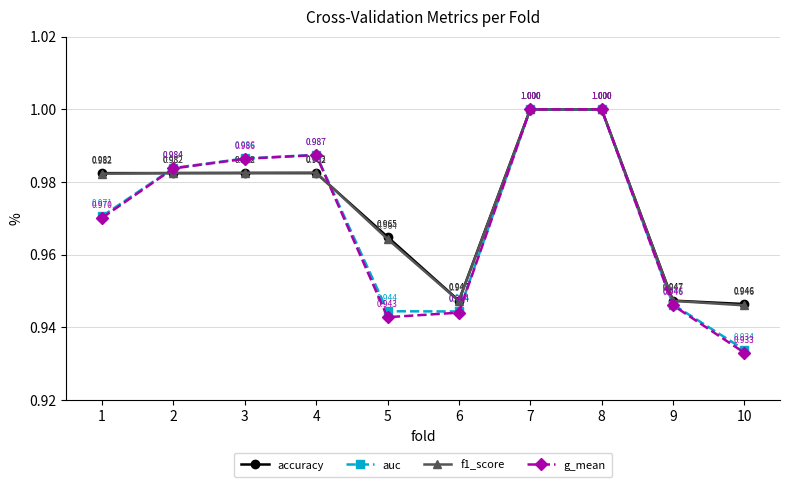

What is the total value across all series at 10?

3.8